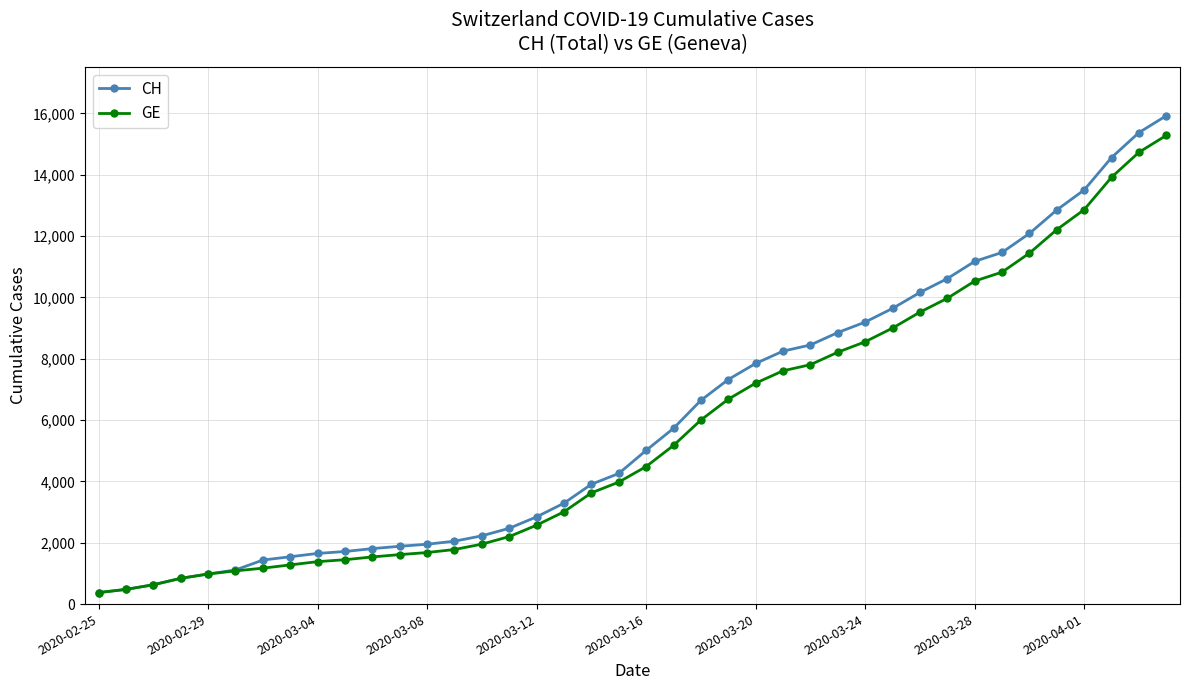

What is the difference between the maximum and second lowest values in the GE series?

14805